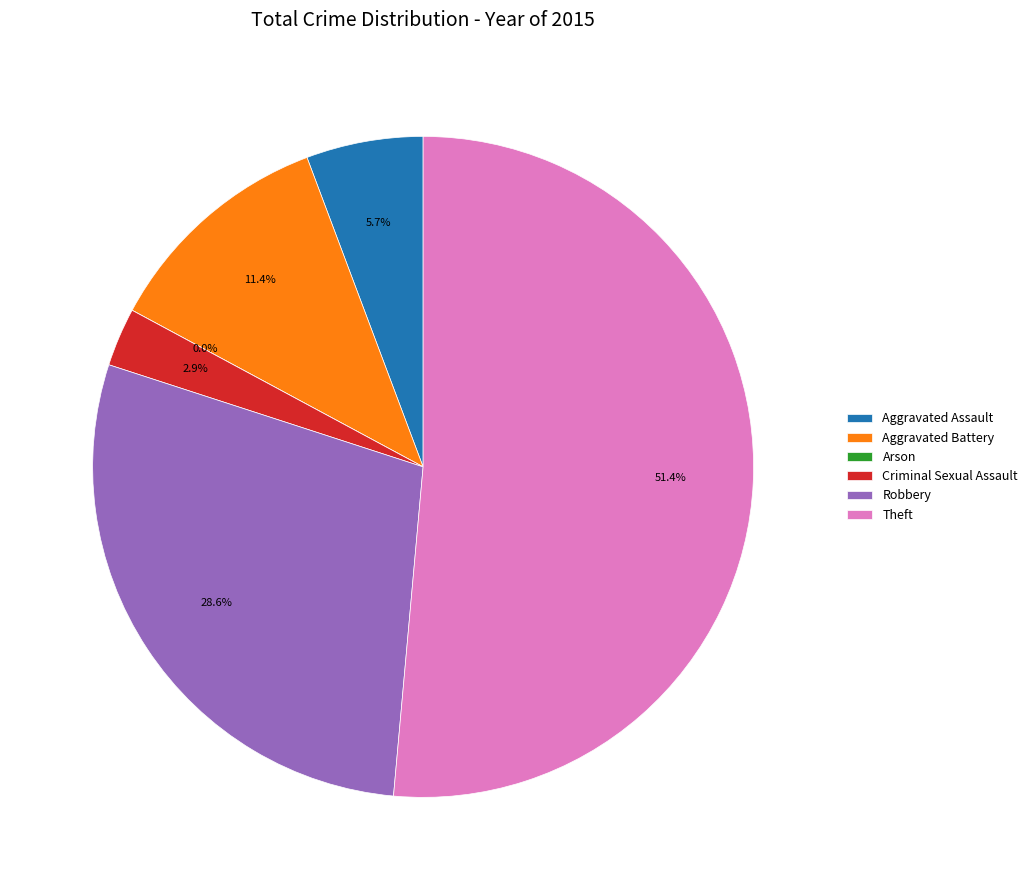

What percentage is the Criminal Sexual Assault slice, to the nearest percent?

3%